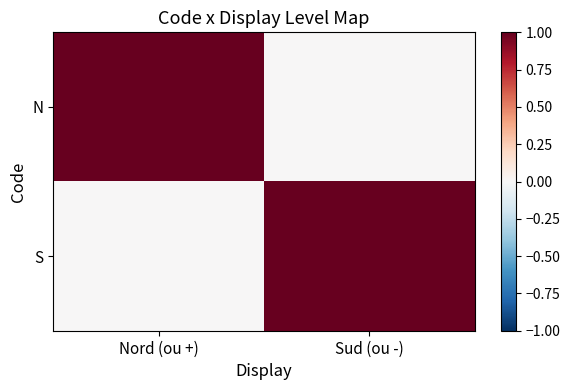

Reading left to right, what are all the values shown in this chart?

N: Nord (ou +)=1	Sud (ou -)=0
S: Nord (ou +)=0	Sud (ou -)=1